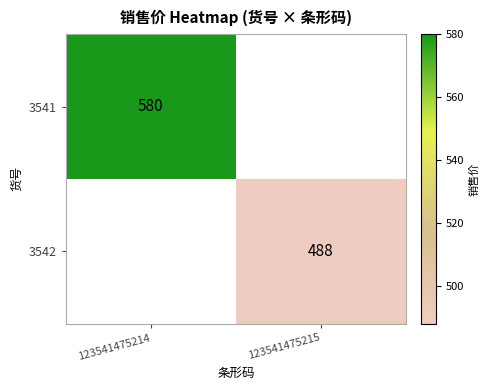

Is it true that 3541 equals 580 at 123541475214?

True